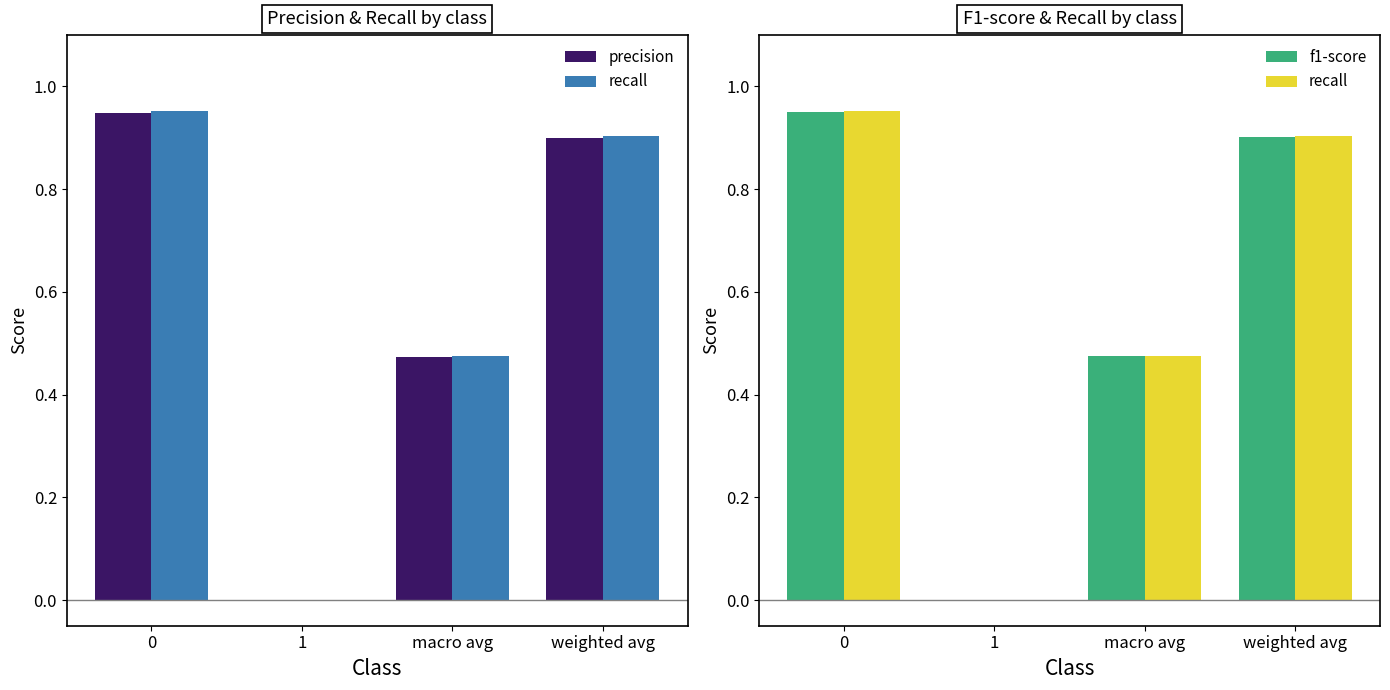

At weighted avg, list the series in order from largest to smallest.

recall, f1-score, precision